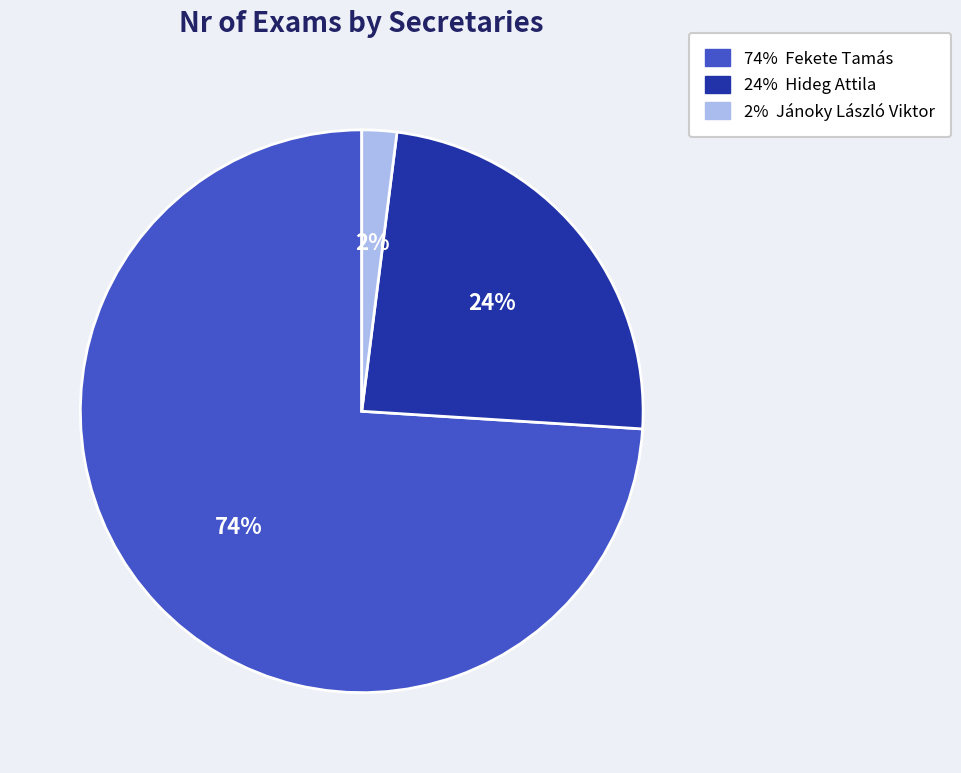

To the nearest percent, what is the difference between the largest and smallest slice percentages?

72%